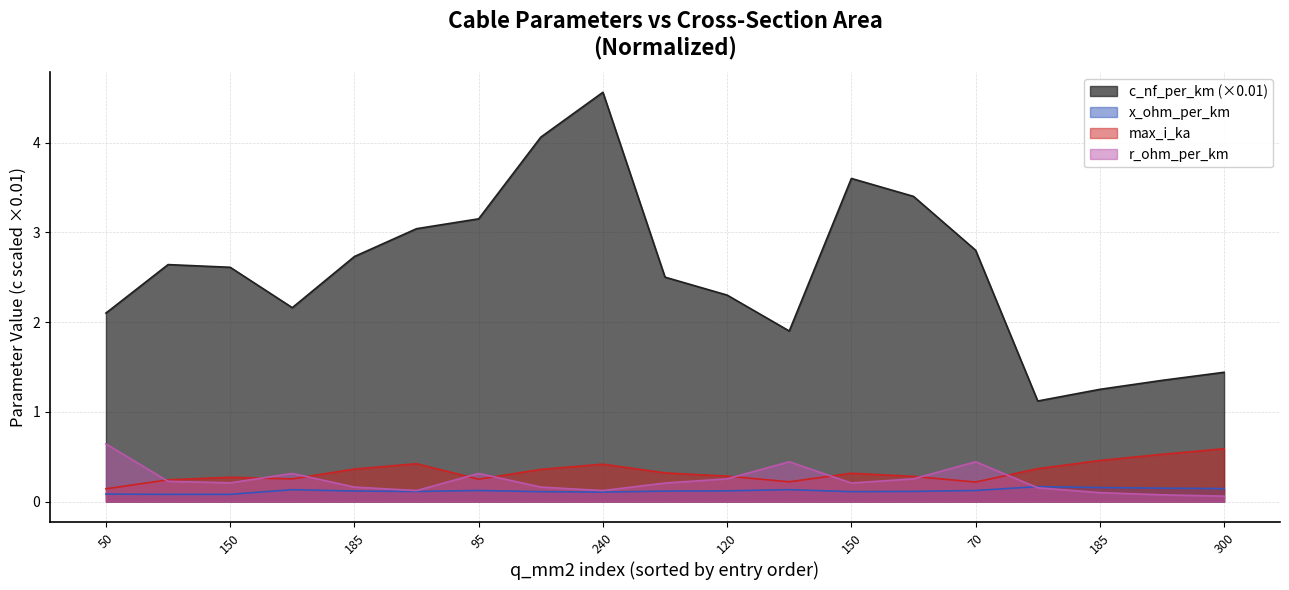

Does the chart display data point markers on the line(s)?

No